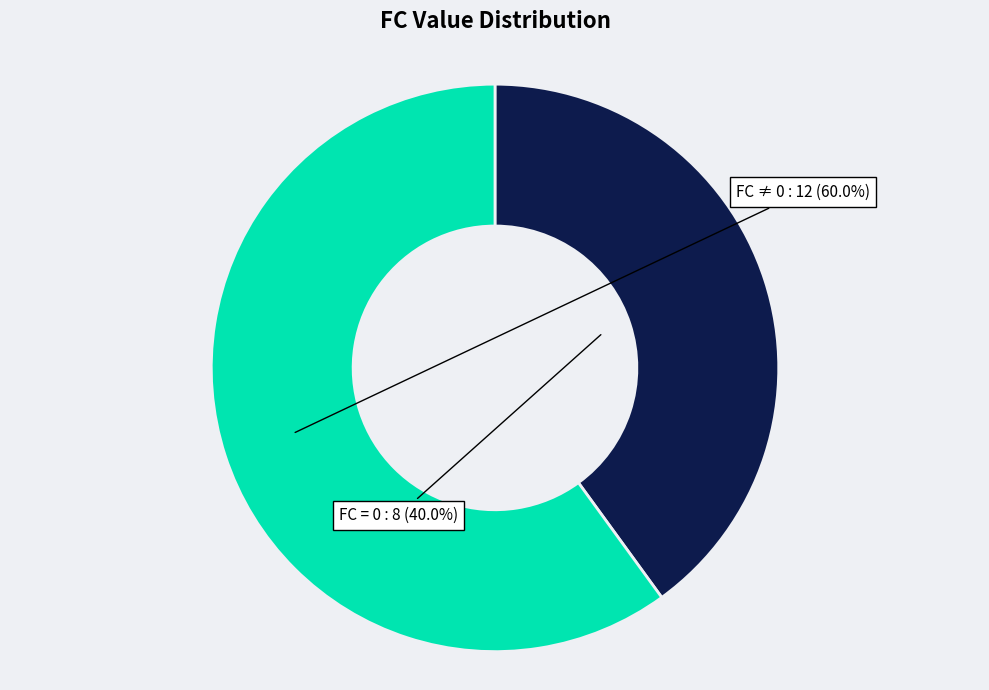

Count the number of slices in the pie.

2